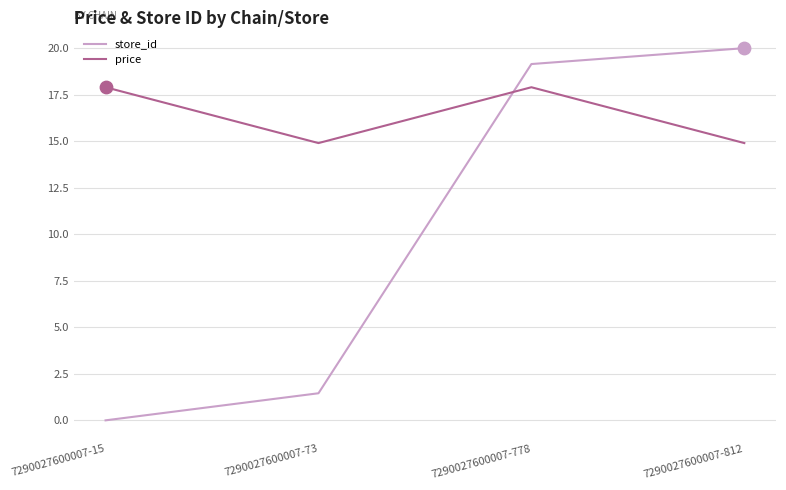

At which category is the sum across all series the highest?

7290027600007-778